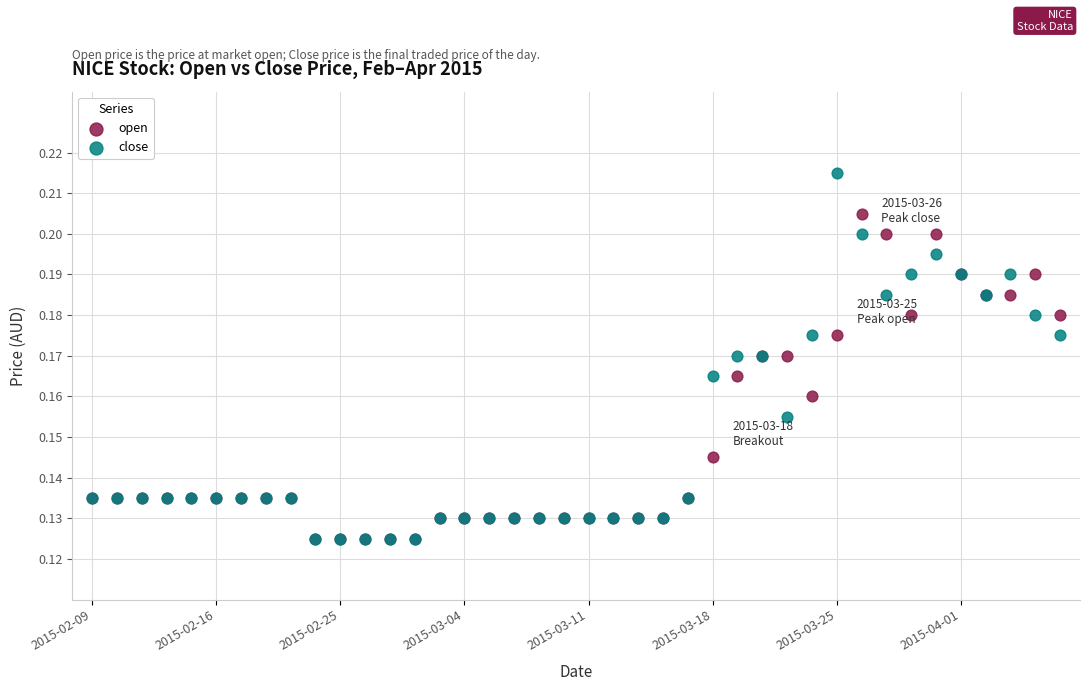

Which series has the widest spread of Y values?

close